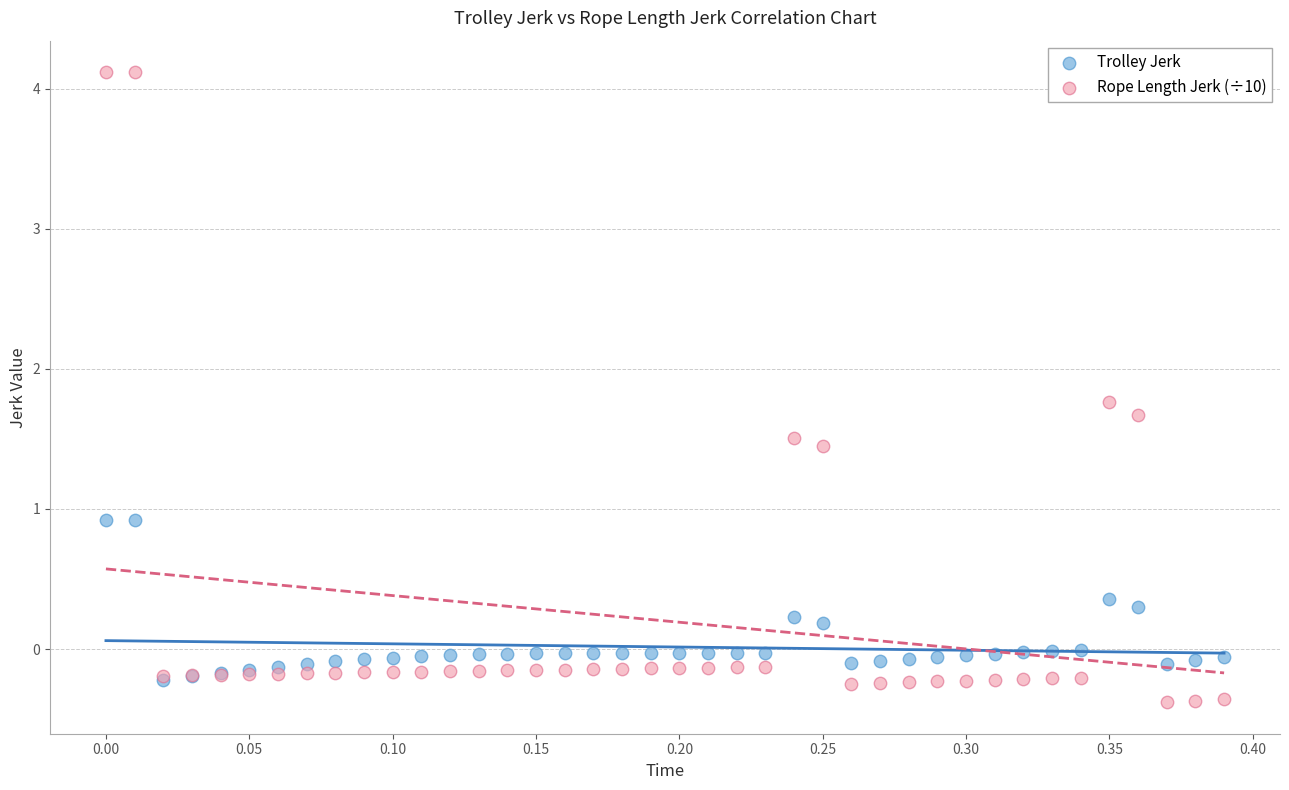

Which series has the largest Y range (max minus min)?

Rope Length Jerk (÷10)